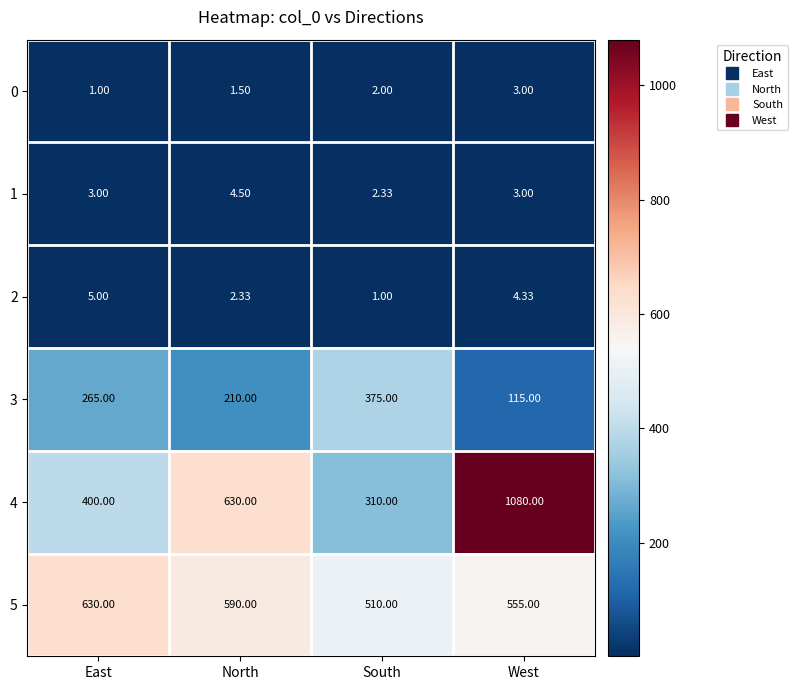

Is the value of 0 at West greater than the value of 2 at North?

Yes